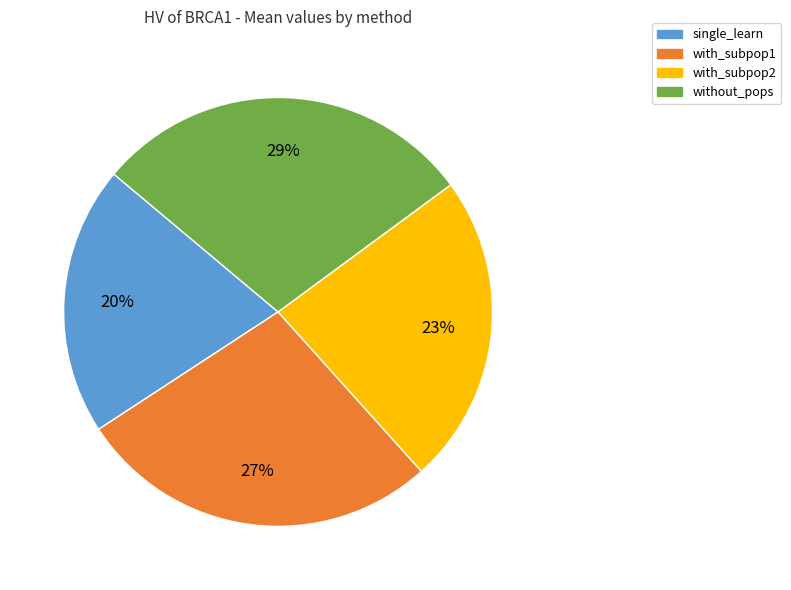

How many segments does this pie chart have?

4